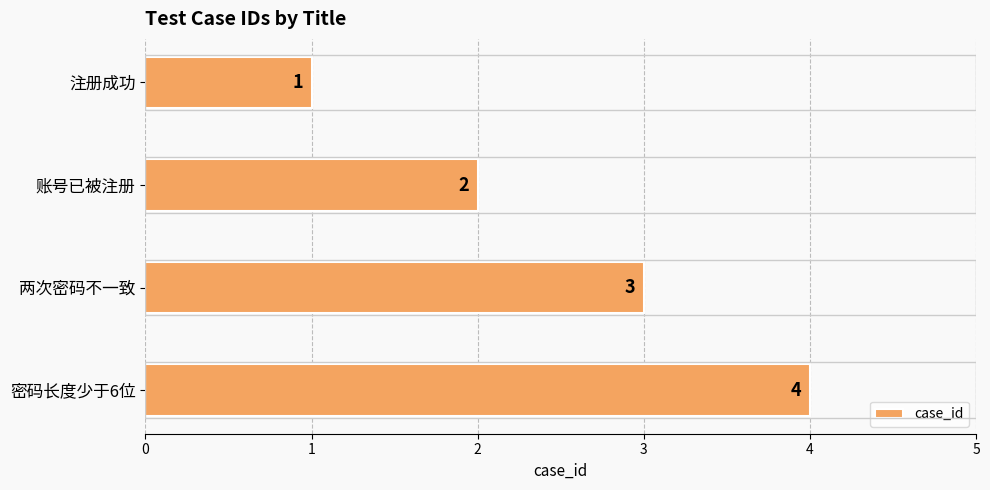

List the labels in order of value, largest first.

密码长度少于6位, 两次密码不一致, 账号已被注册, 注册成功